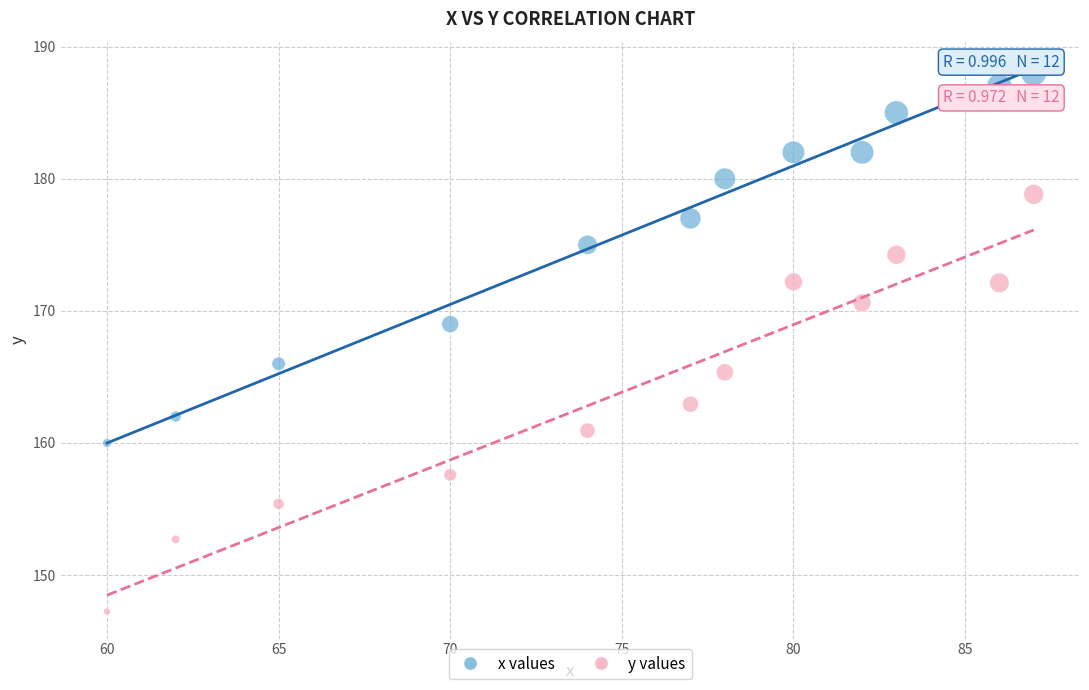

Which series contains the highest Y value?

x values